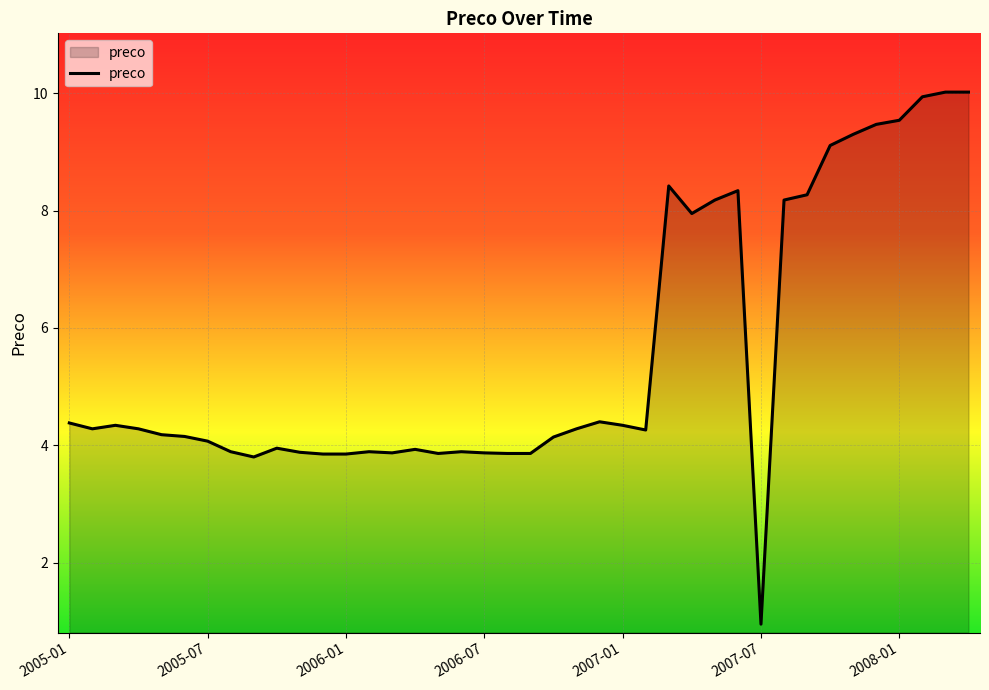

What is the maximum value shown in the chart?

10.0